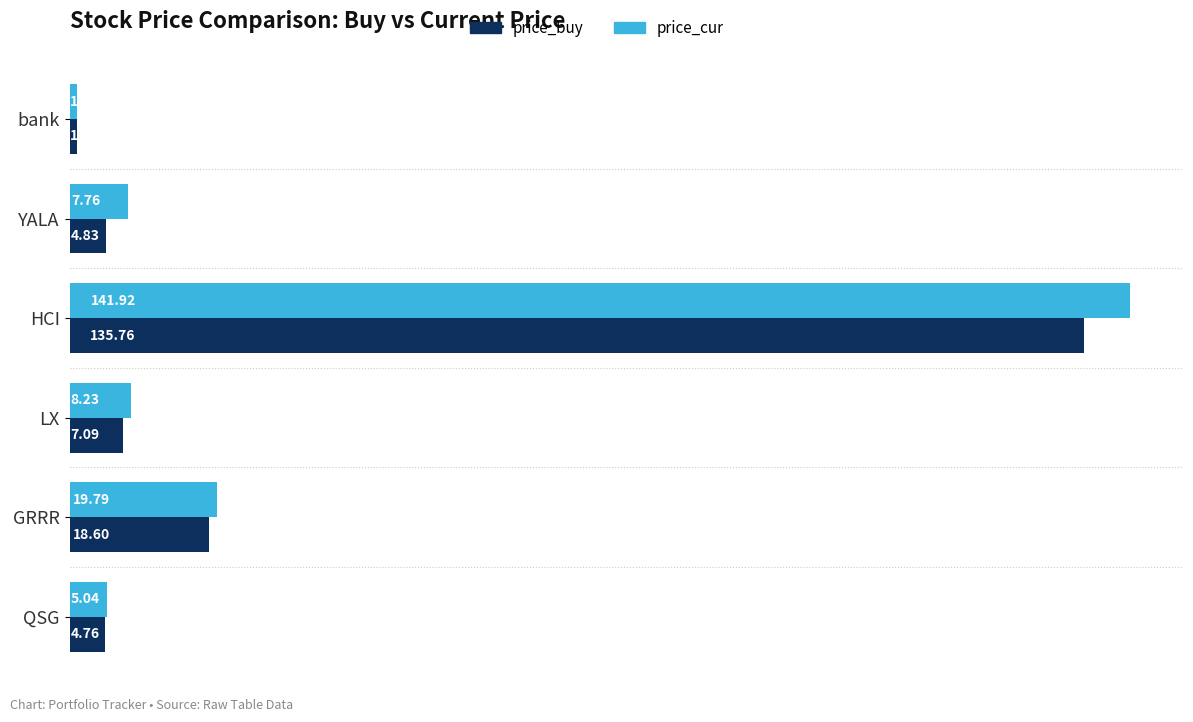

Rank the series by their average value, from highest to lowest.

price_cur, price_buy